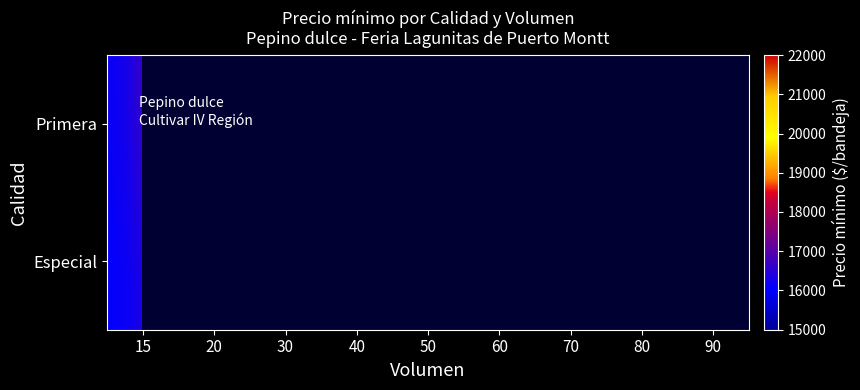

Rank the series at 50 from highest to lowest value.

Primera, Especial